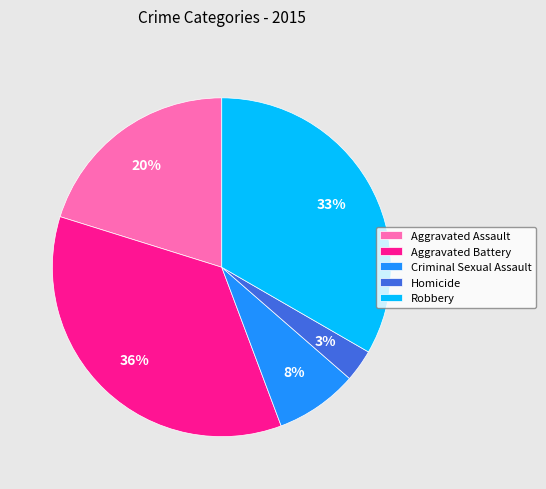

The Robbery slice represents 33% of the pie. True or false?

True